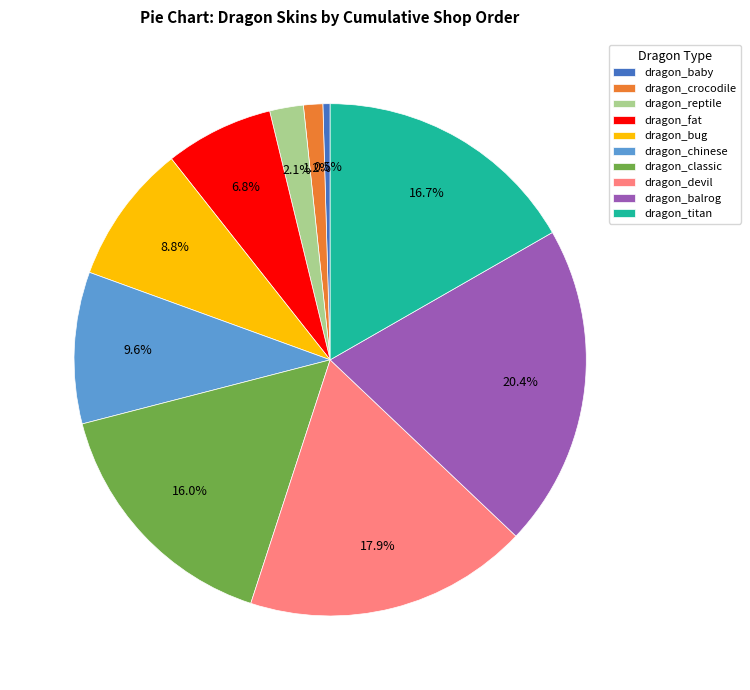

Is it true that dragon_bug is 9% of the pie?

True